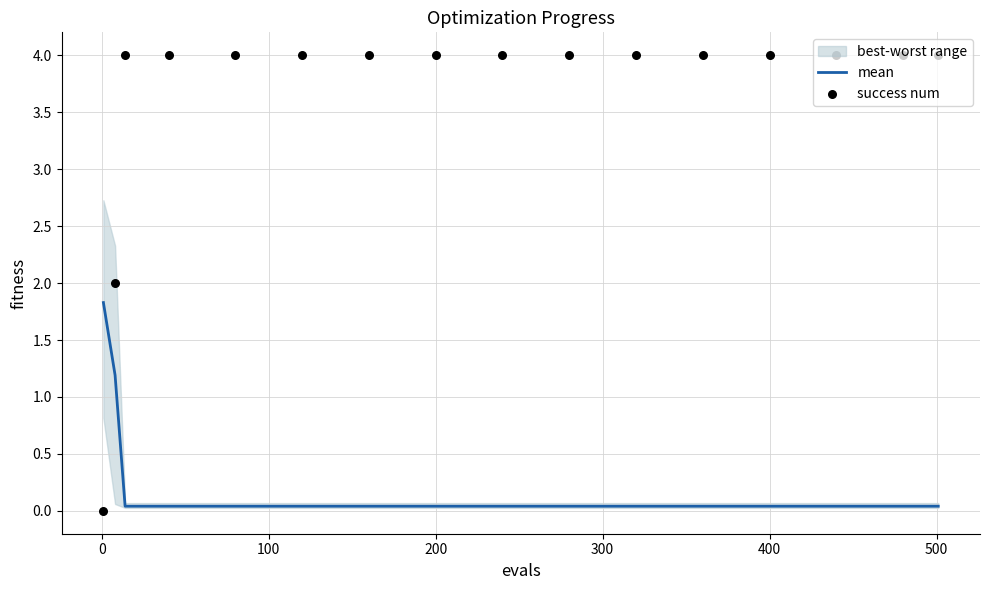

Is the value of mean at 400 greater than the value of success num at −100?

Yes